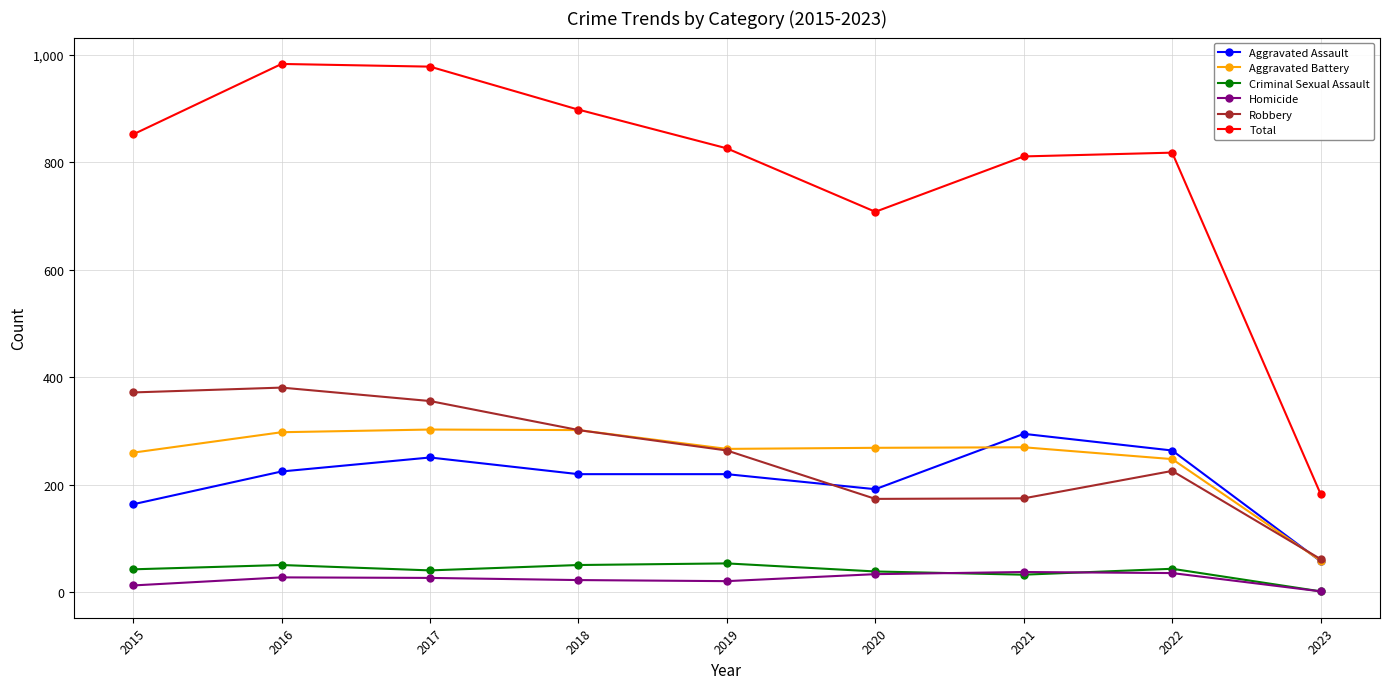

The value of Robbery at 2018 is 302. True or false?

True